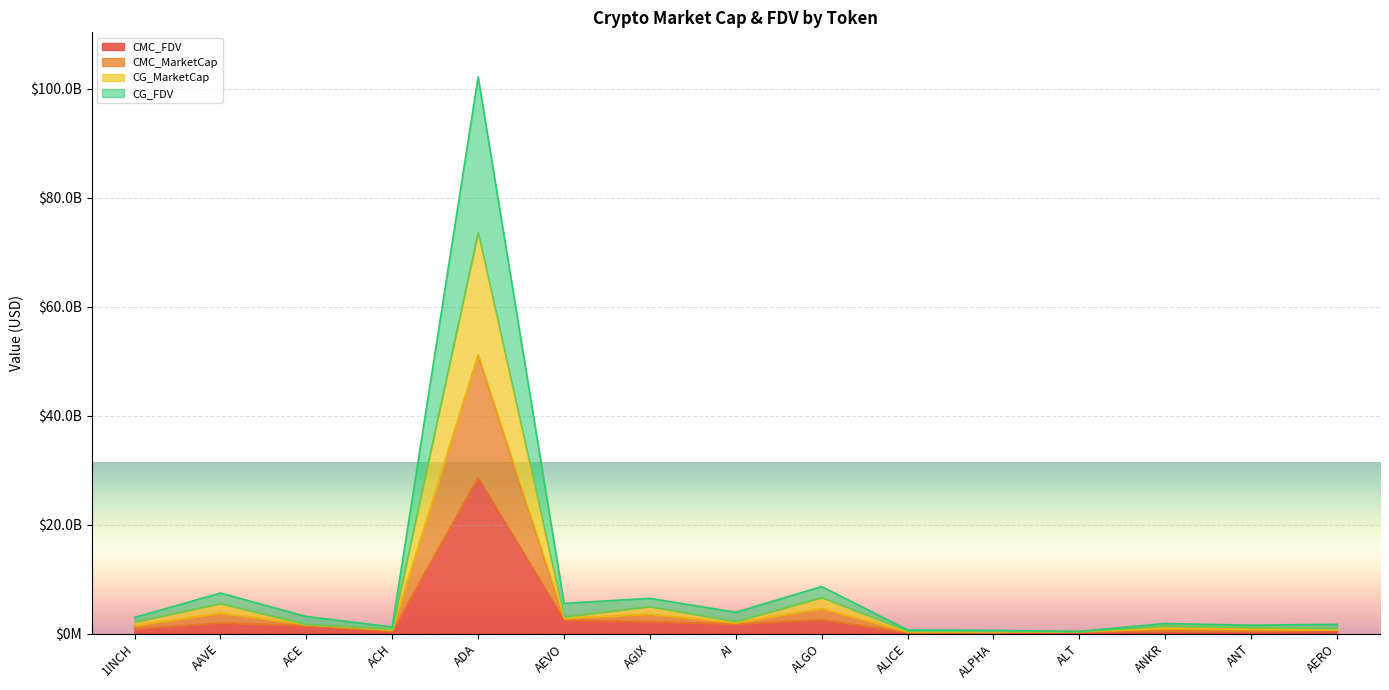

Which category has the lowest value in the CG_MarketCap series?

ALT